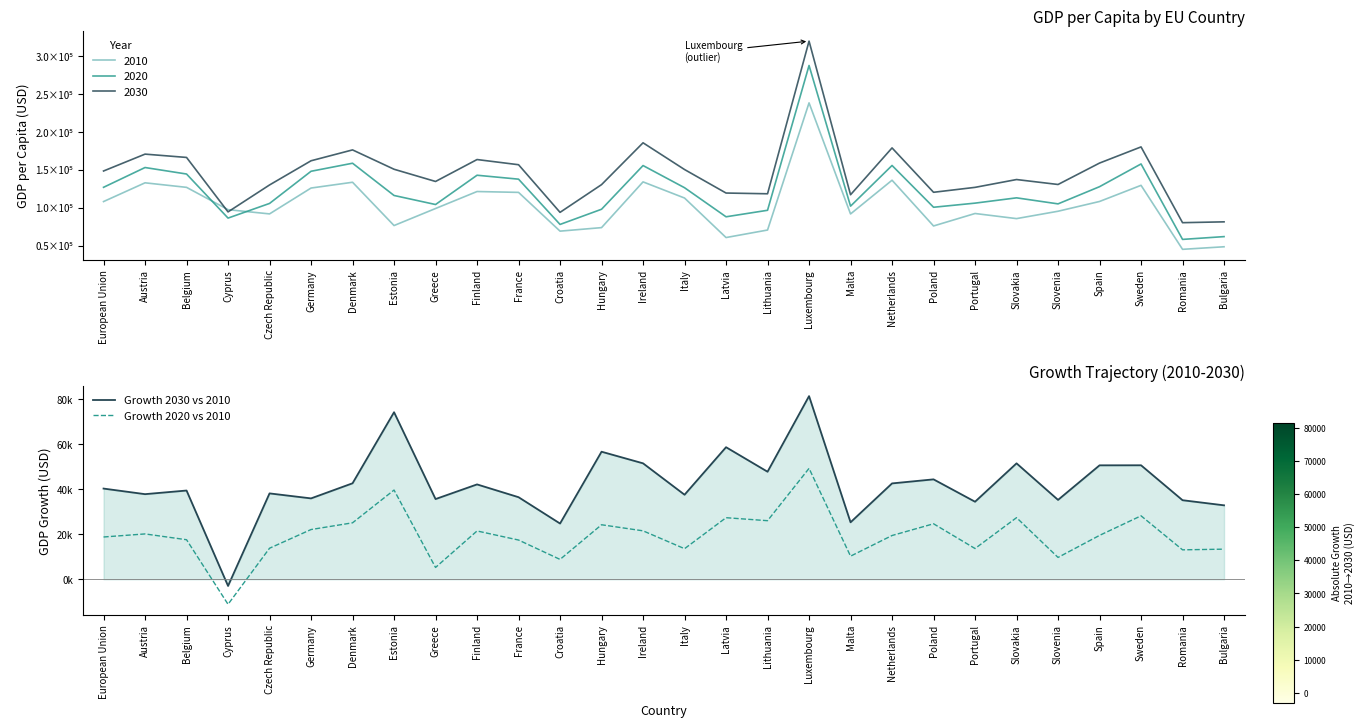

True or false: Growth 2020 vs 2010 and Growth 2030 vs 2010 intersect in this chart.

False